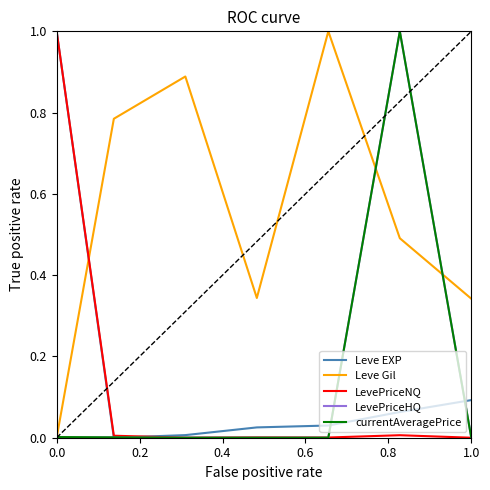

Which series ends up on top after the final intersection of Leve Gil and Leve EXP?

Leve Gil